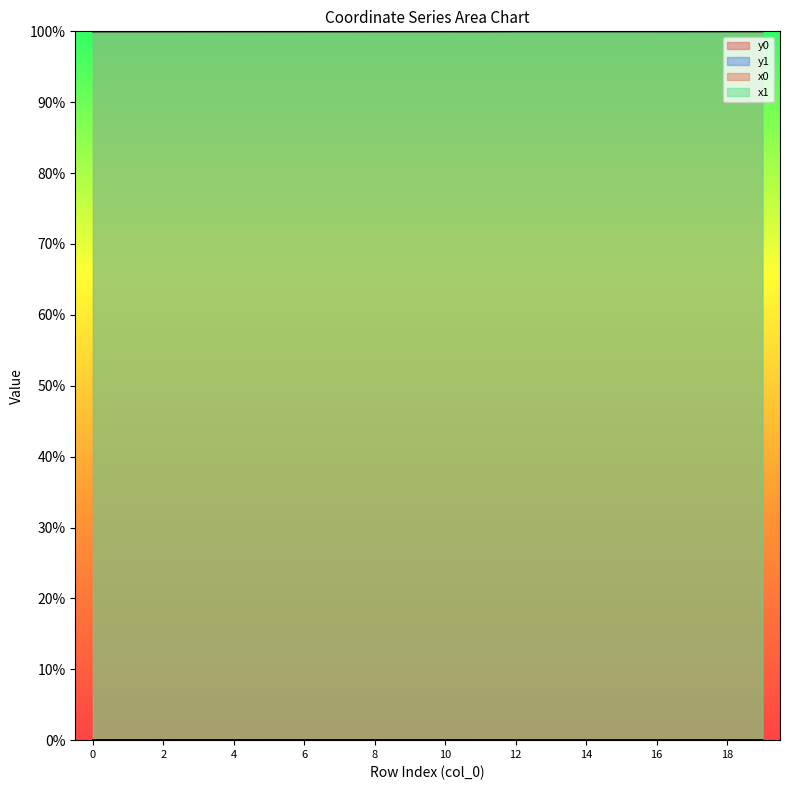

Reading left to right, what are all the values shown in this chart?

x0: 100.0	100.0	100.0	100.0	100.0	100.0	100.0	100.0	100.0	100.0	100.0	100.0	100.0	100.0	100.0	100.0	100.0	100.0	100.0	100.0
y0: 0.0	0.0	0.0	0.0	0.0	0.0	0.0	0.0	0.0	0.0	0.0	0.0	0.0	0.0	0.0	0.0	0.0	0.0	0.0	0.0
x1: 100.0	100.0	100.0	100.0	100.0	100.0	100.0	100.0	100.0	100.0	100.0	100.0	100.0	100.0	100.0	100.0	100.0	100.0	100.0	100.0
y1: 0.0	0.0	0.0	0.0	0.0	0.0	0.0	0.0	0.0	0.0	0.0	0.0	0.0	0.0	0.0	0.0	0.0	0.0	0.0	0.0